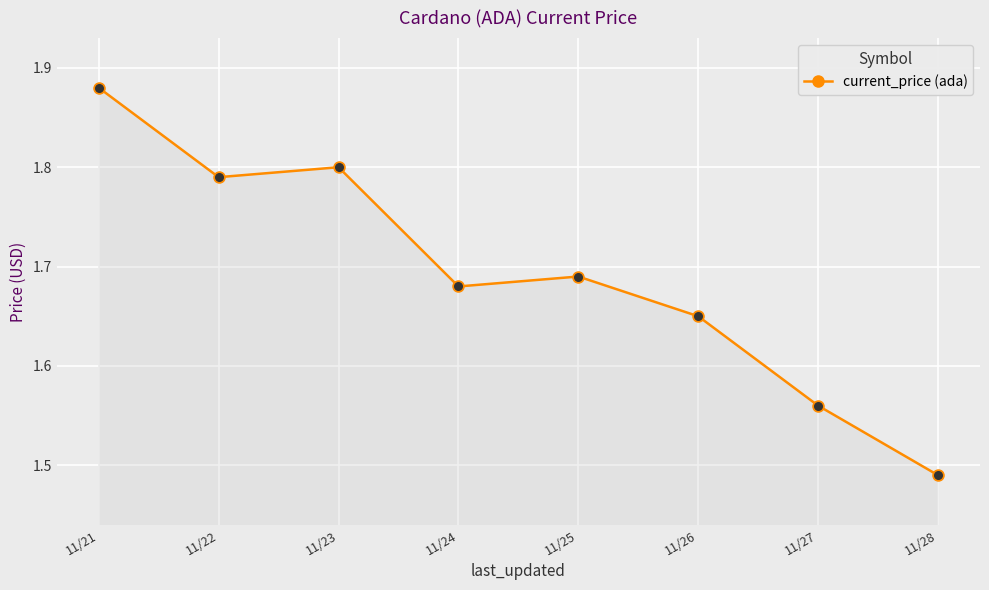

Which has a higher value, 11/26 or 11/22?

11/22